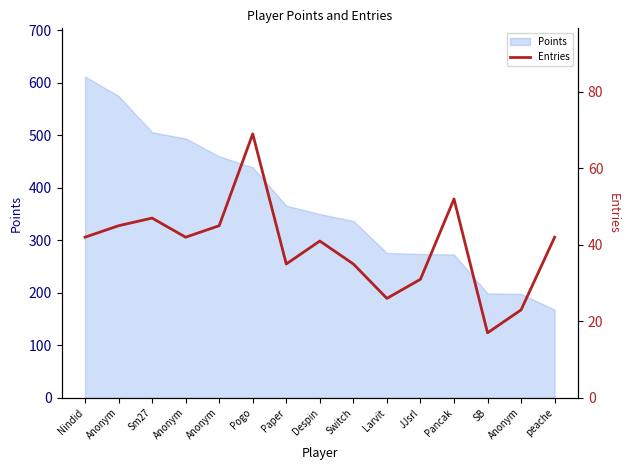

Reading left to right, what are all the values shown in this chart?

Nindid=42	Anonym=45	Sm27=47	Anonym=42	Anonym=45	Pogo=69	Paper=35	Despin=41	Switch=35	Larvit=26	JJsrl=31	Pancak=52	SB=17	Anonym=23	peache=42